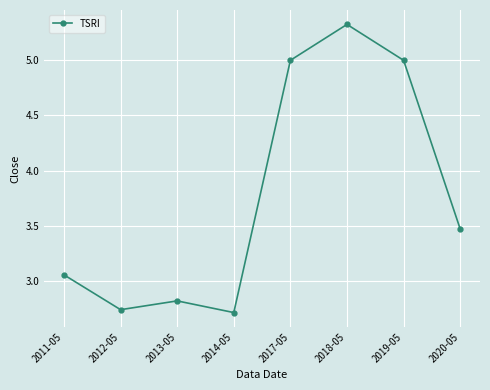

At which label is the value closest to 4?

2020-05